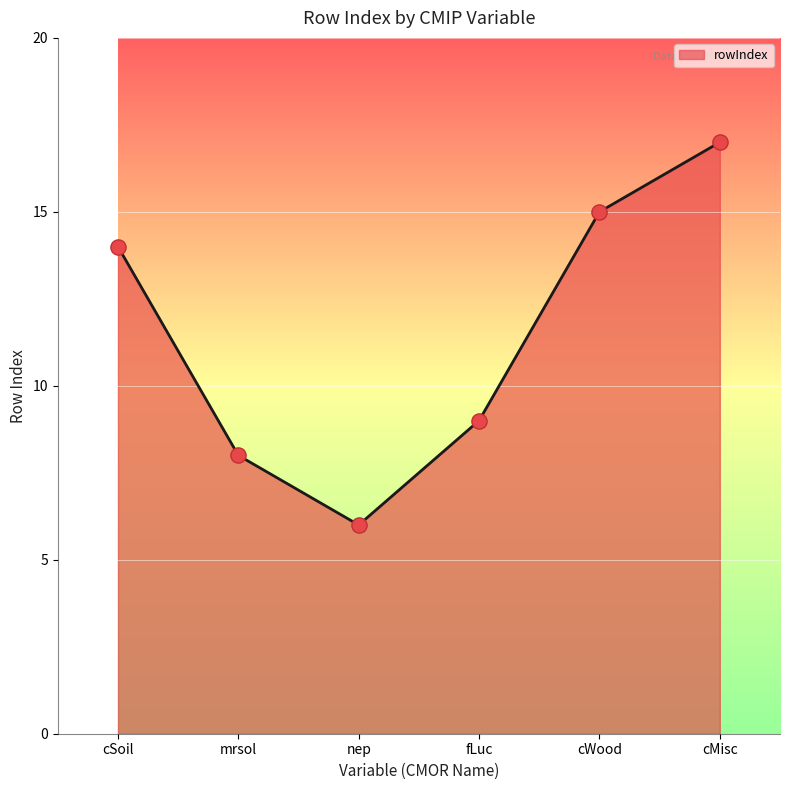

What is the ratio of the value at nep to the value at cWood?

0.4